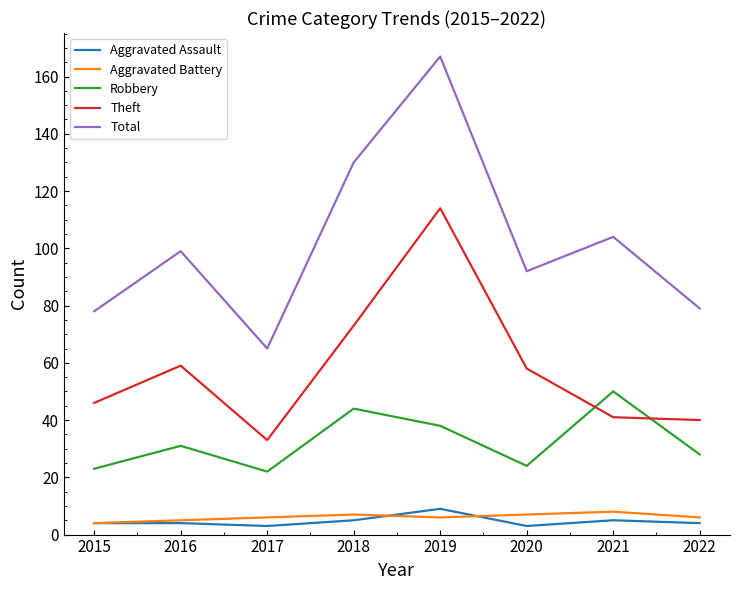

Rank the series at 2020 from lowest to highest value.

Aggravated Assault, Aggravated Battery, Robbery, Theft, Total